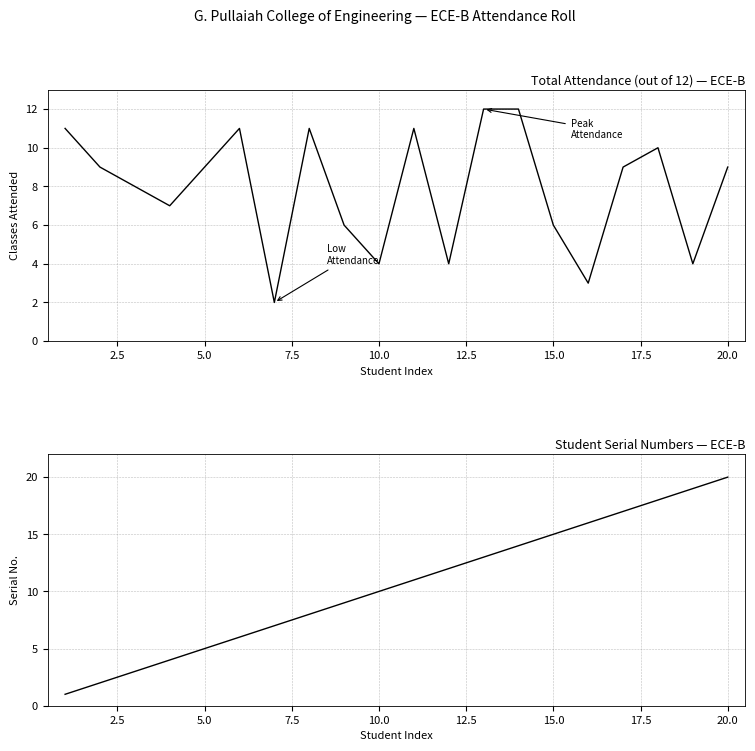

What is the difference between the highest and lowest values at 12.5?

5